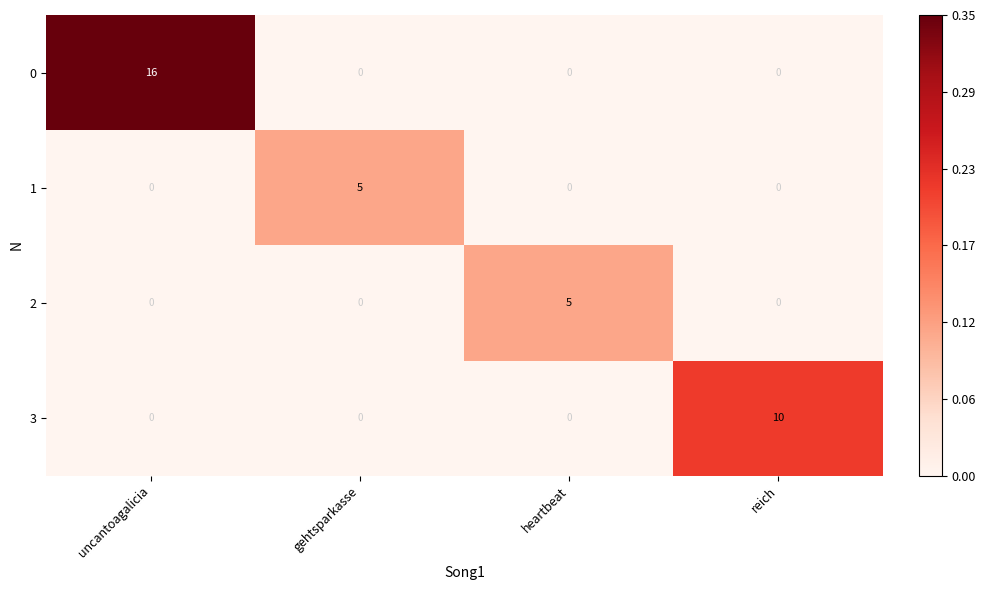

Reading left to right, transcribe all the data shown in this chart.

0: 16	0	0	0
1: 0	5	0	0
2: 0	0	5	0
3: 0	0	0	10